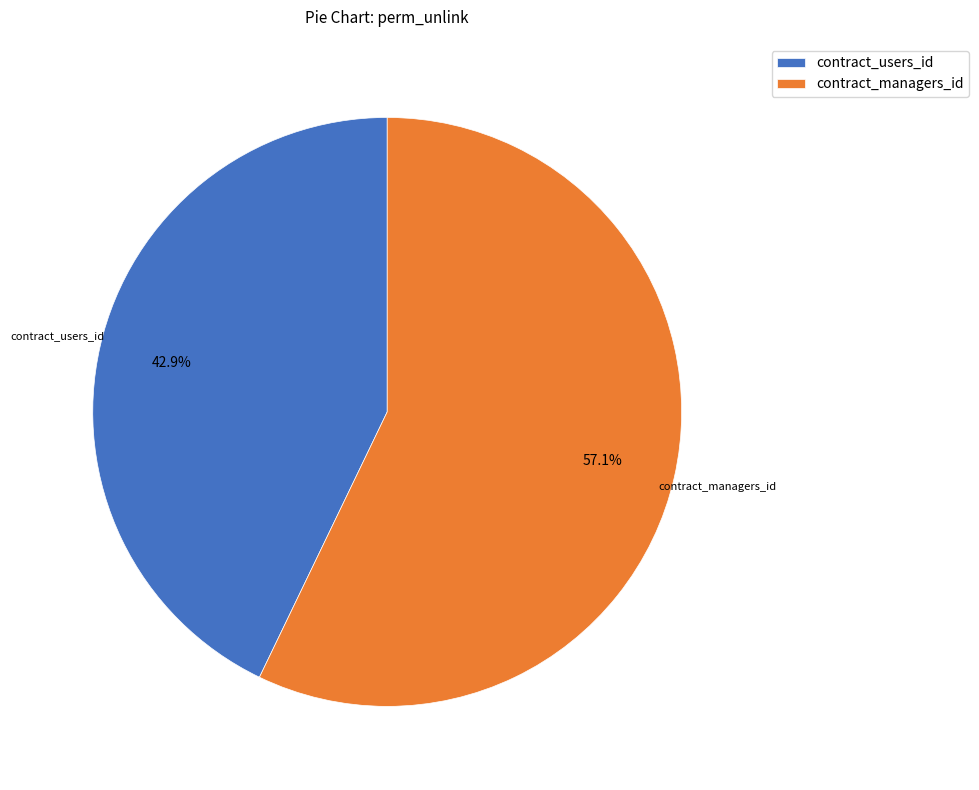

Rank the categories by value from lowest to highest.

contract_users_id, contract_managers_id